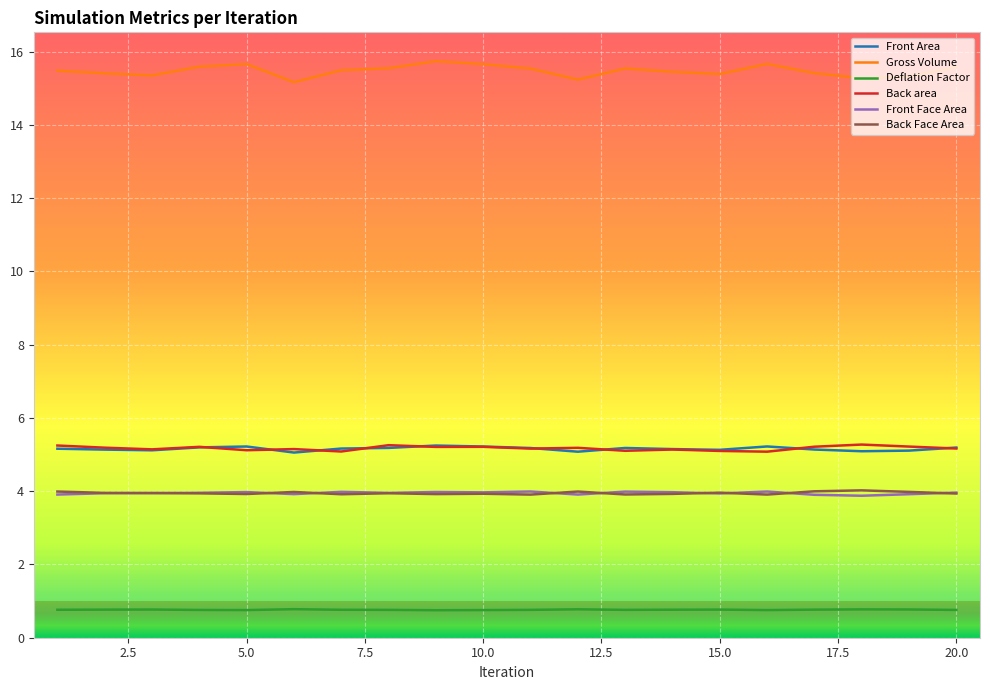

Which series has the largest total across all categories?

Gross Volume